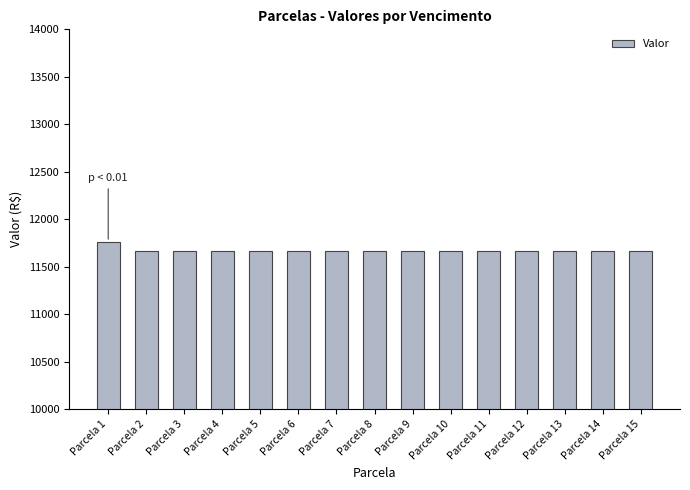

The chart shows a value of 11660 at Parcela 14. True or false?

True